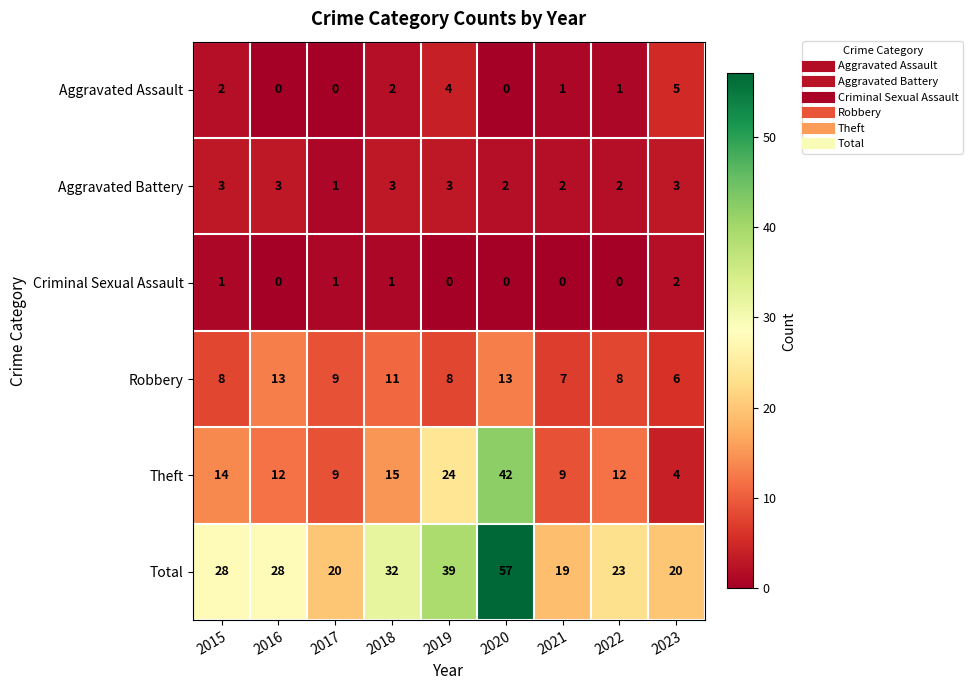

What is the total value across all series at 2015?

56